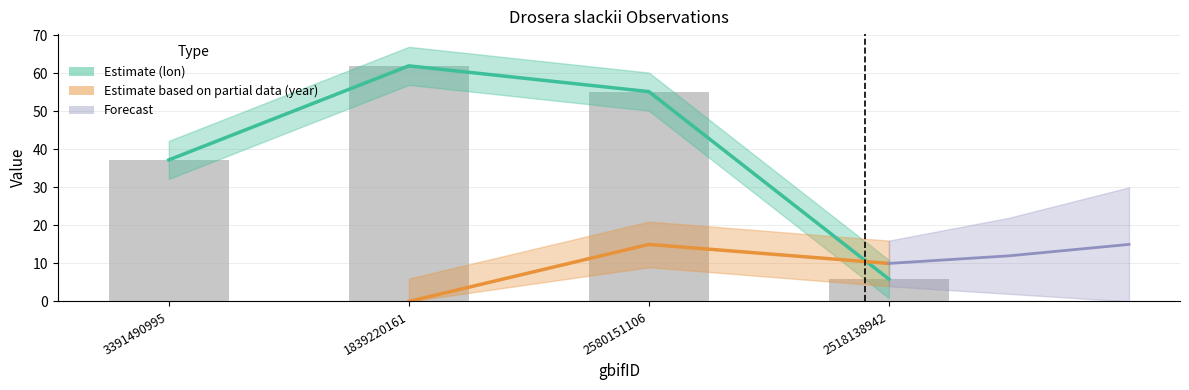

What is the greatest value displayed?

61.9